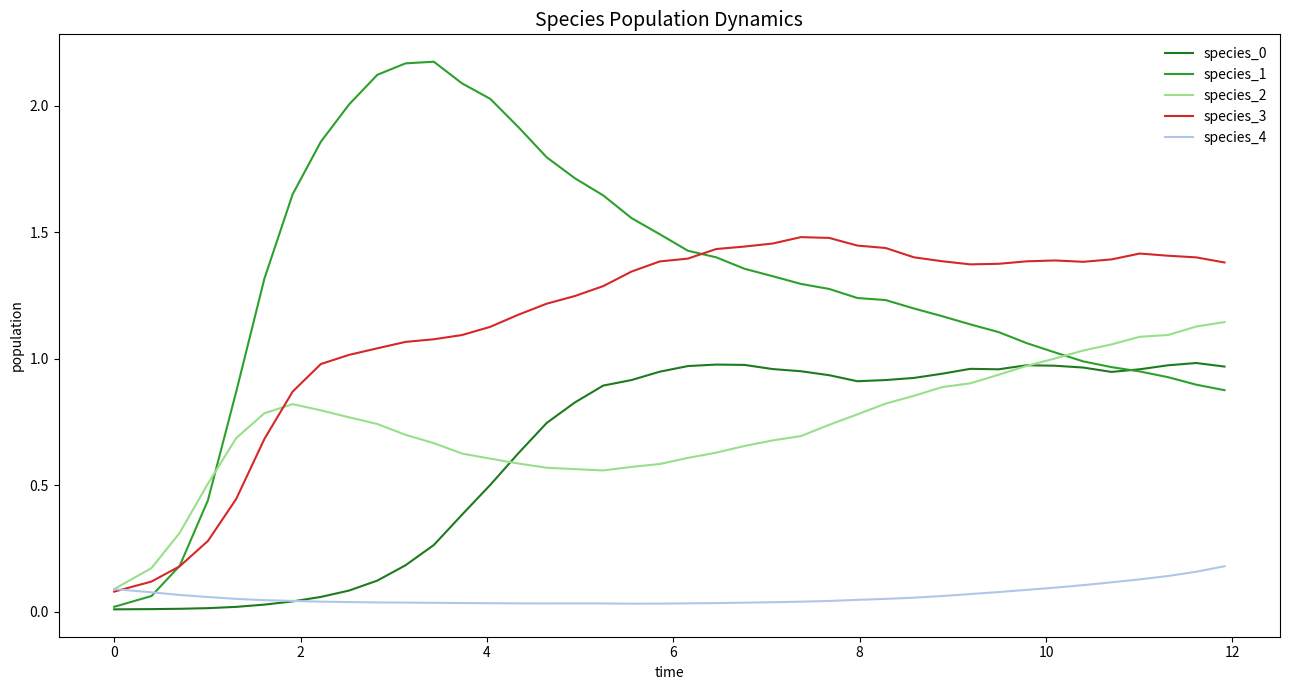

How many values in the species_3 series exceed 1?

32